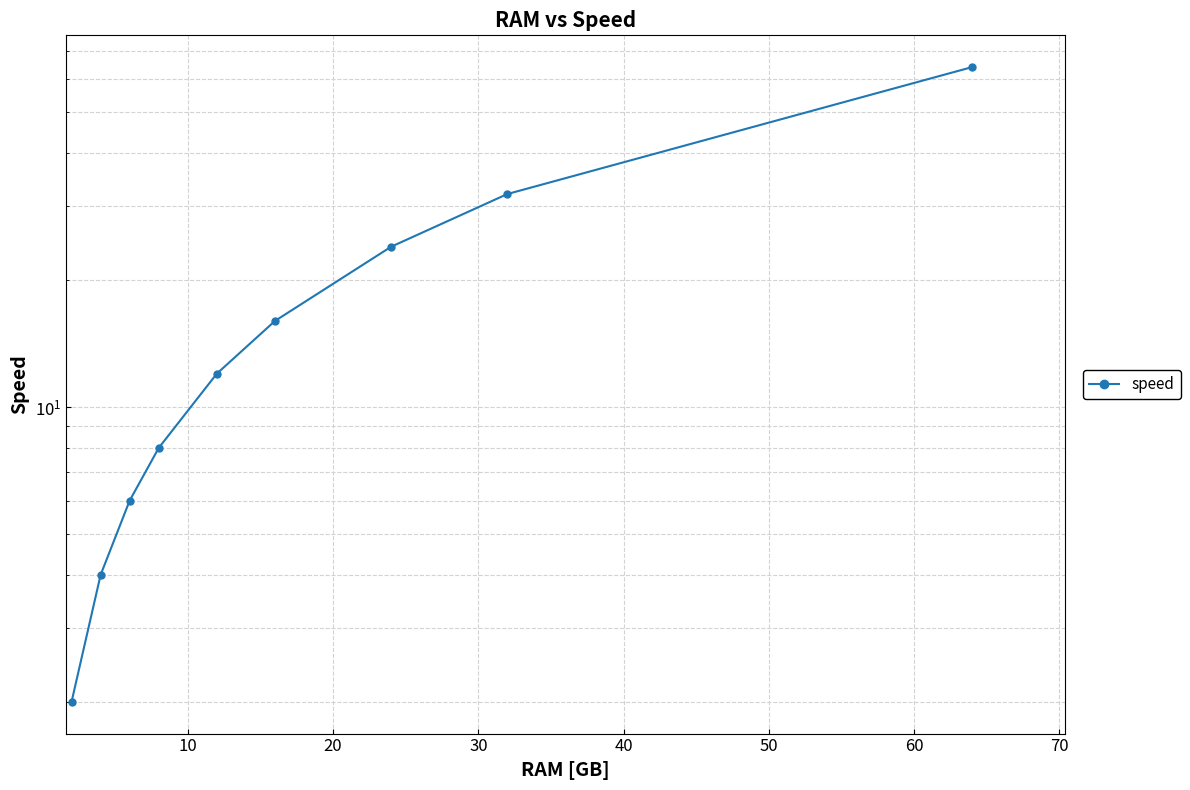

Is this an area chart (filled region under the line)?

No